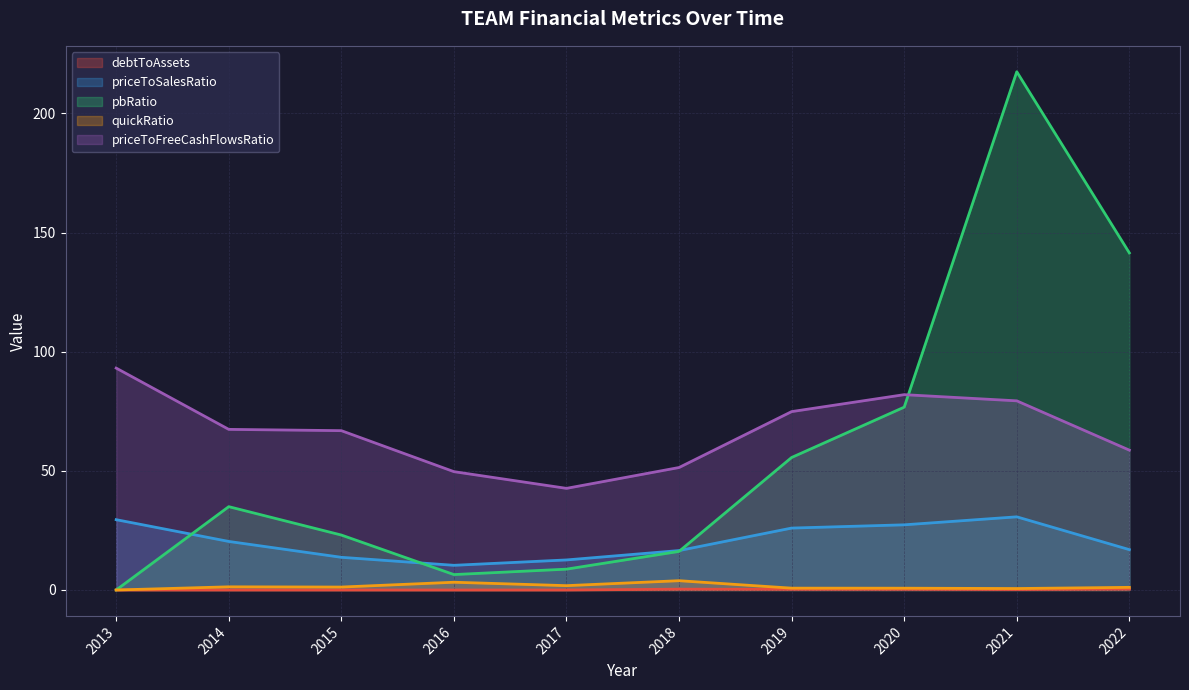

How many data points does each series have?

10